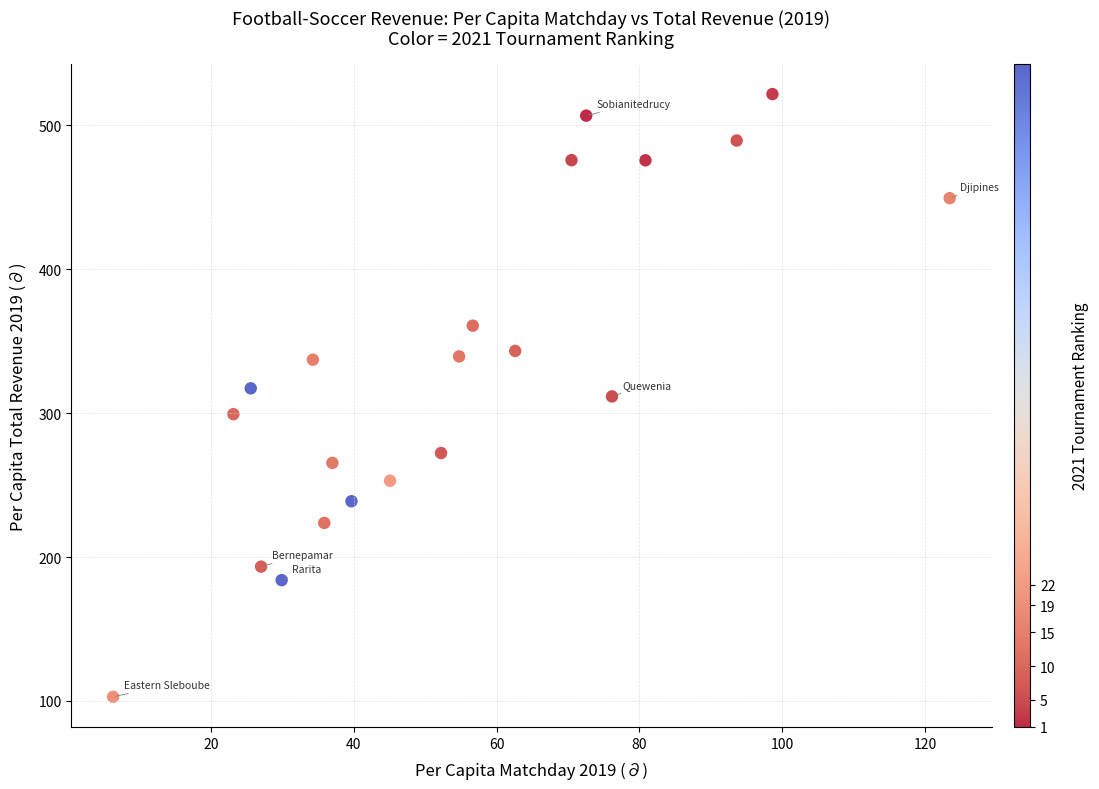

What is the range of Y values (max minus min)?

418.8